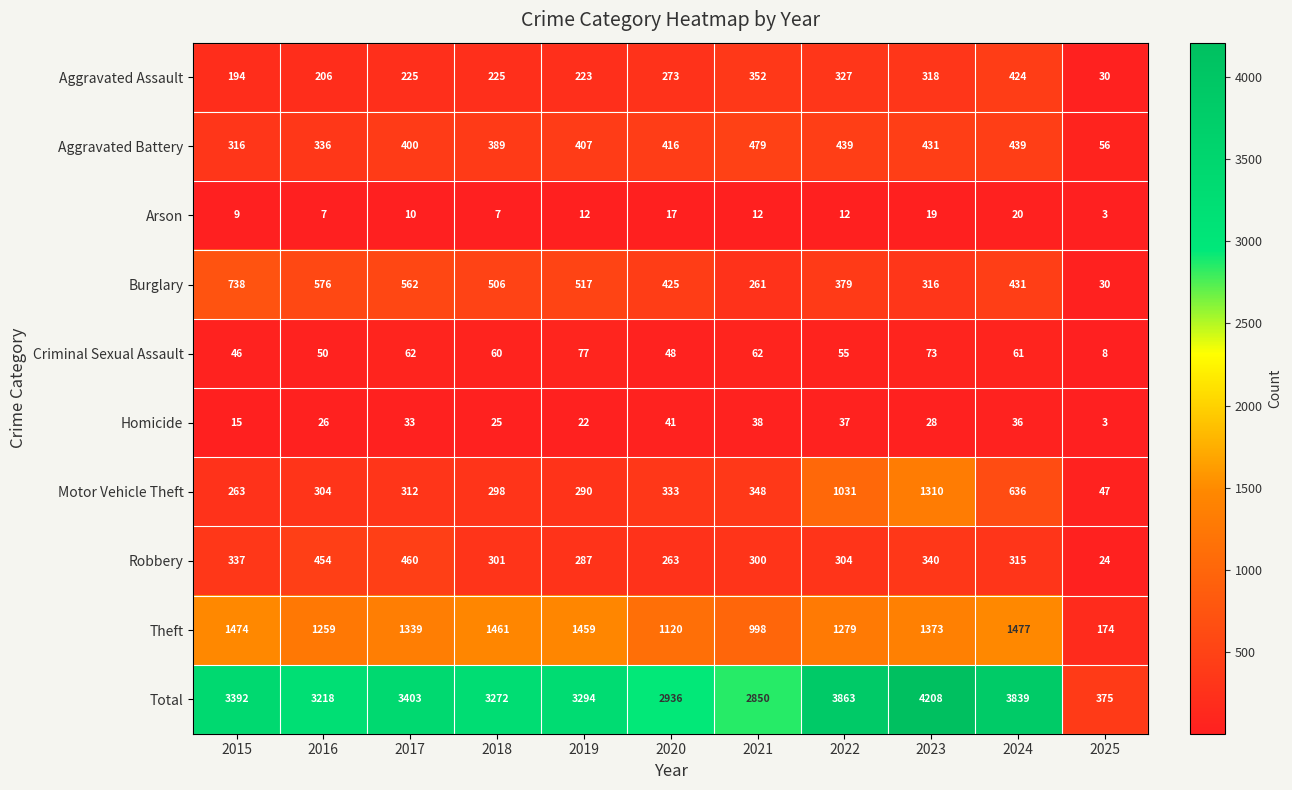

Which series changed the most between 2015 and 2024?

Total